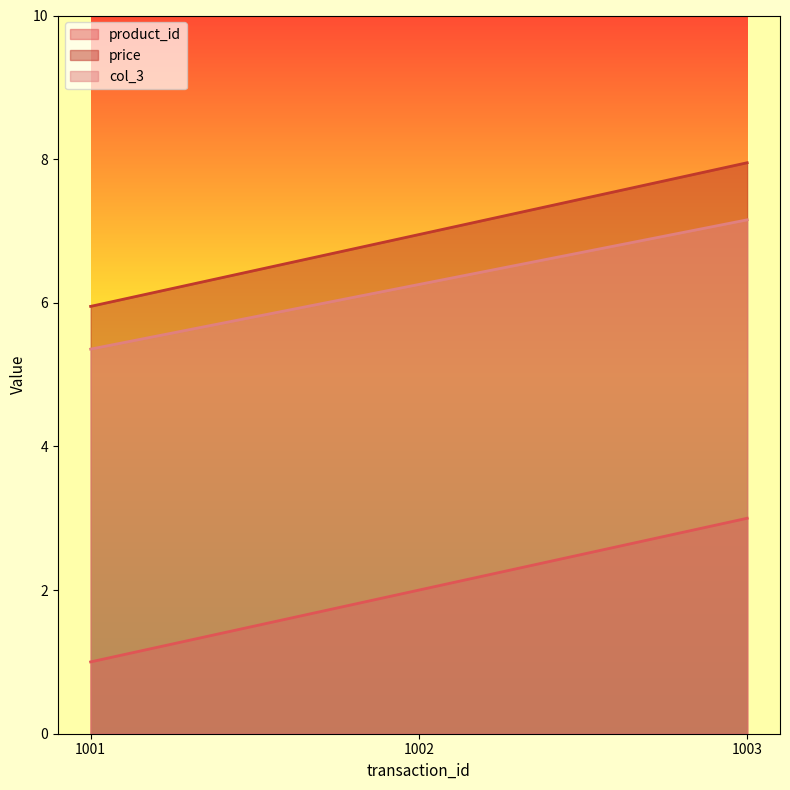

How many data points in price are above 6?

2